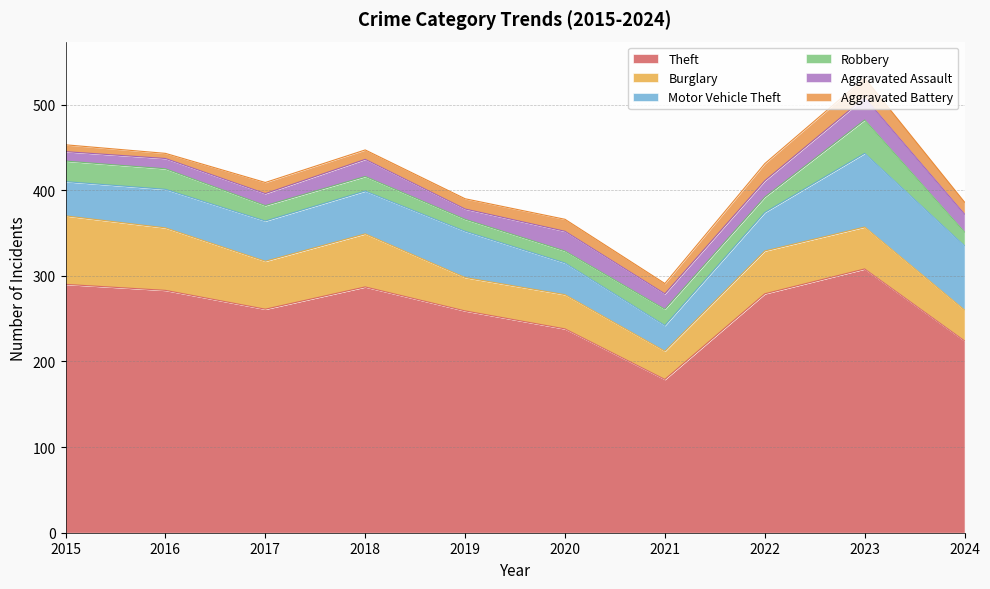

Reading left to right, what are all the values shown in this chart?

Theft: 290	283	261	287	259	238	179	279	308	224
Burglary: 80	73	56	62	39	40	33	50	49	36
Motor Vehicle Theft: 40	45	47	50	54	37	30	45	86	75
Robbery: 24	24	18	17	14	14	19	18	39	16
Aggravated Assault: 11	12	14	20	12	23	18	19	26	21
Aggravated Battery: 8	6	13	11	12	14	12	20	23	14